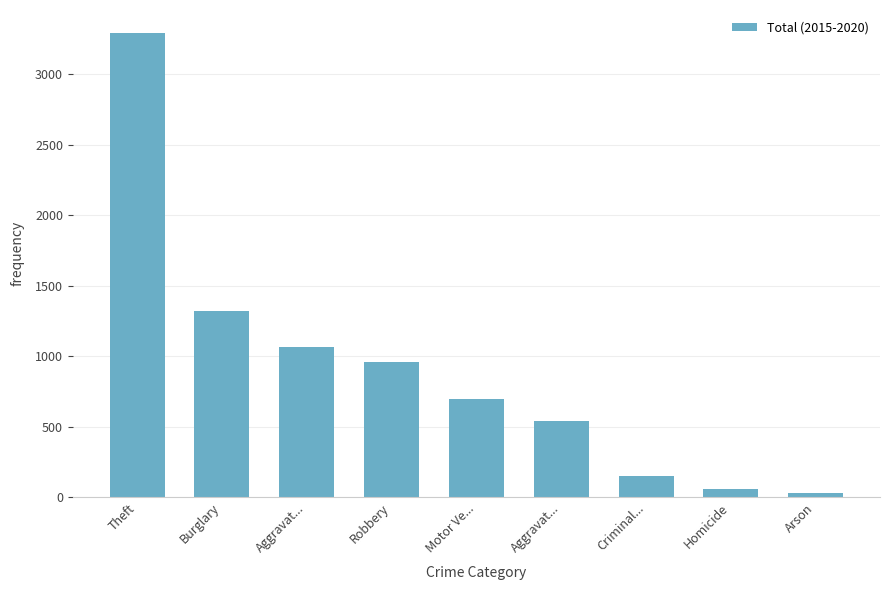

How many data points does each series have?

9